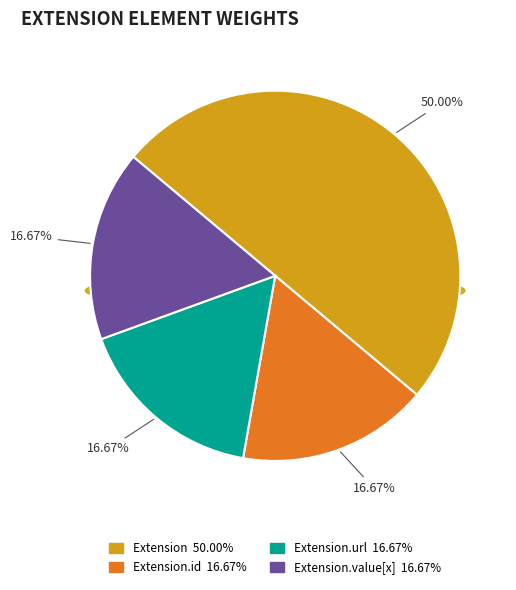

Is it true that Extension.extension is 0% of the pie?

True